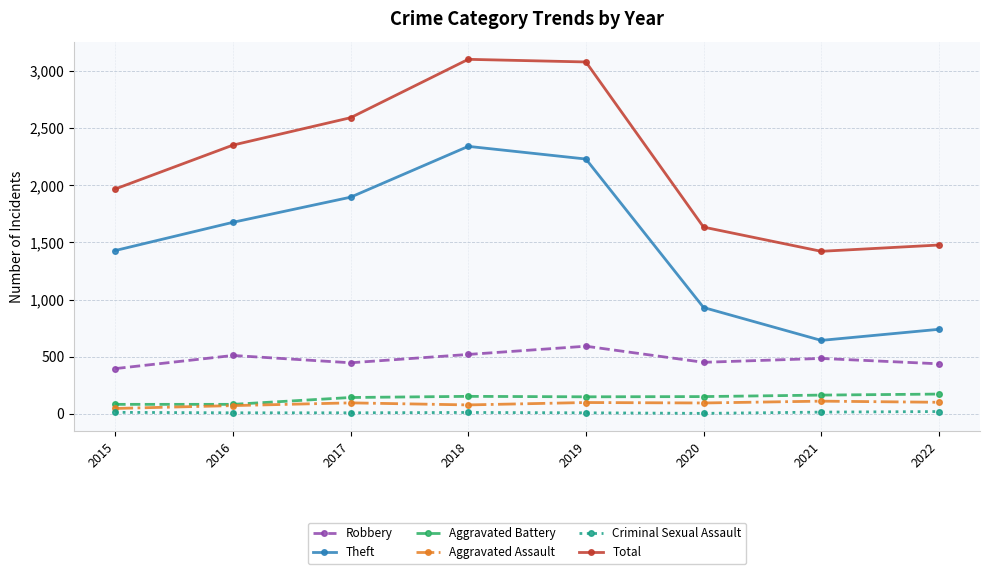

What is the highest value of the Criminal Sexual Assault series?

19